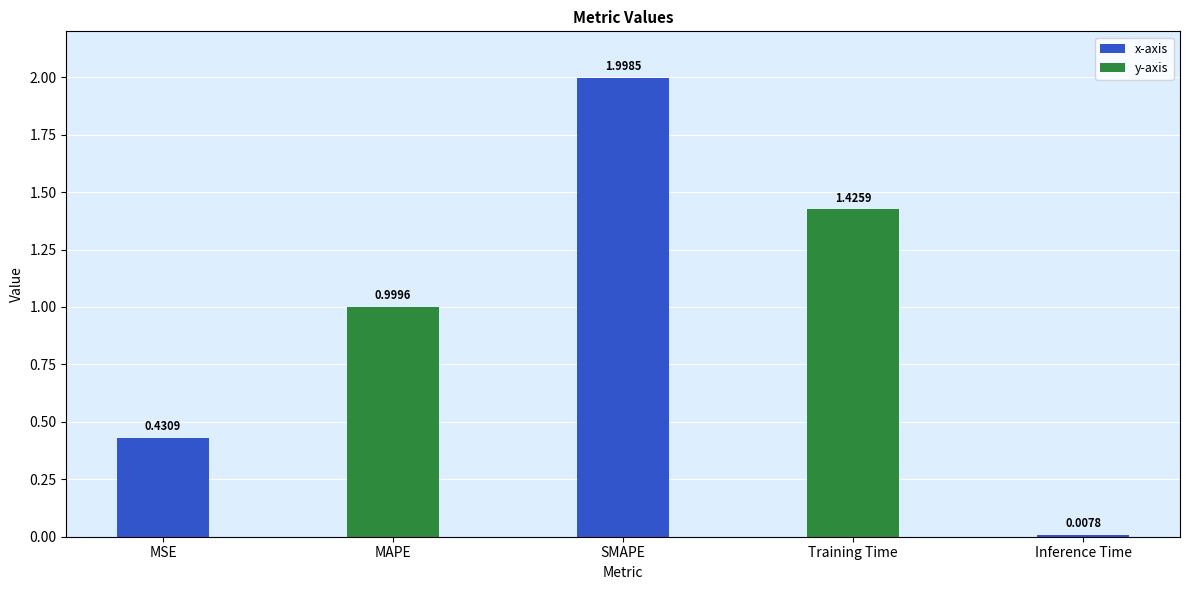

What position from the left is MSE?

1